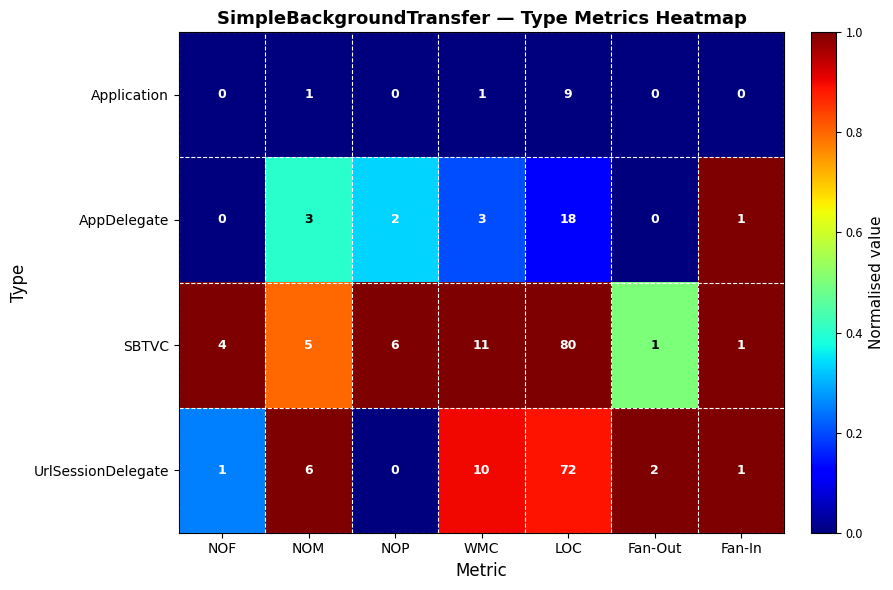

How many distinct data groups are displayed?

4